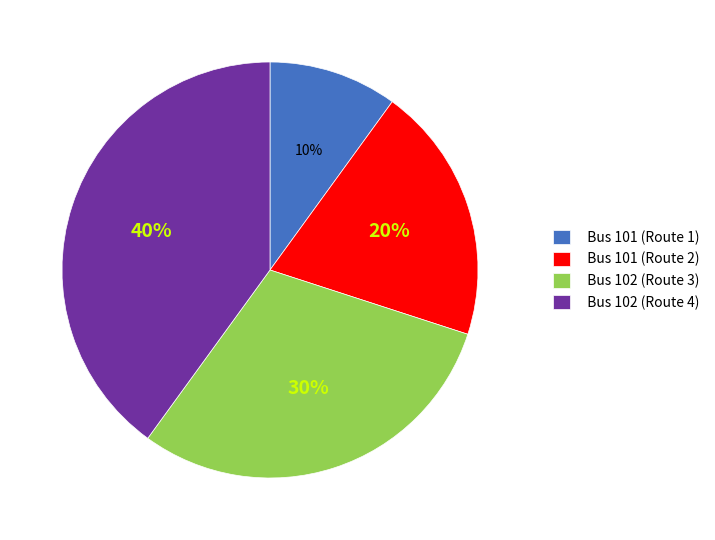

Combined, do Bus 102 (Route 3) and Bus 101 (Route 1) account for over 50%?

No